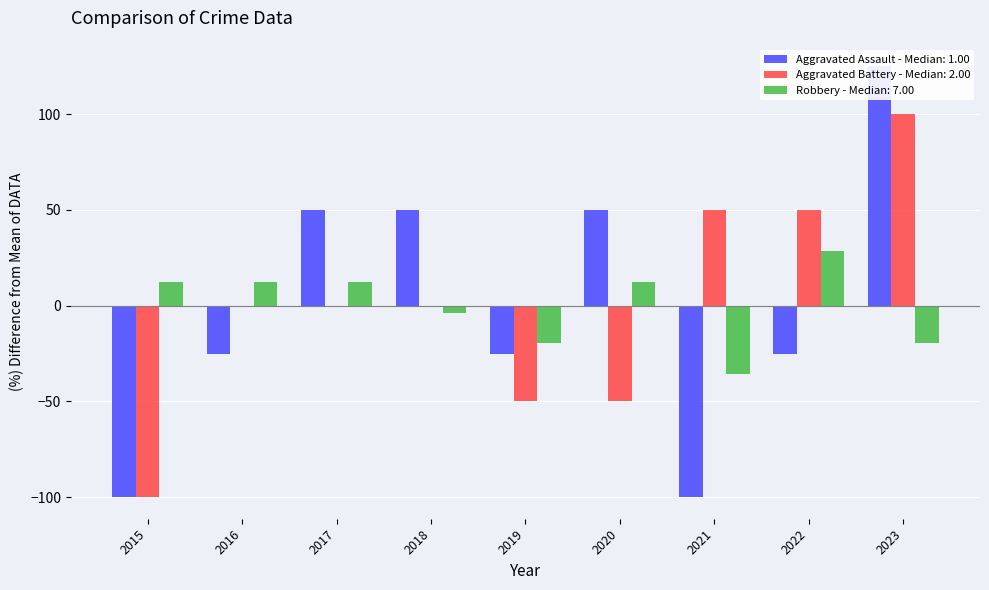

The value of Robbery at 2015 is 20.0. True or false?

False